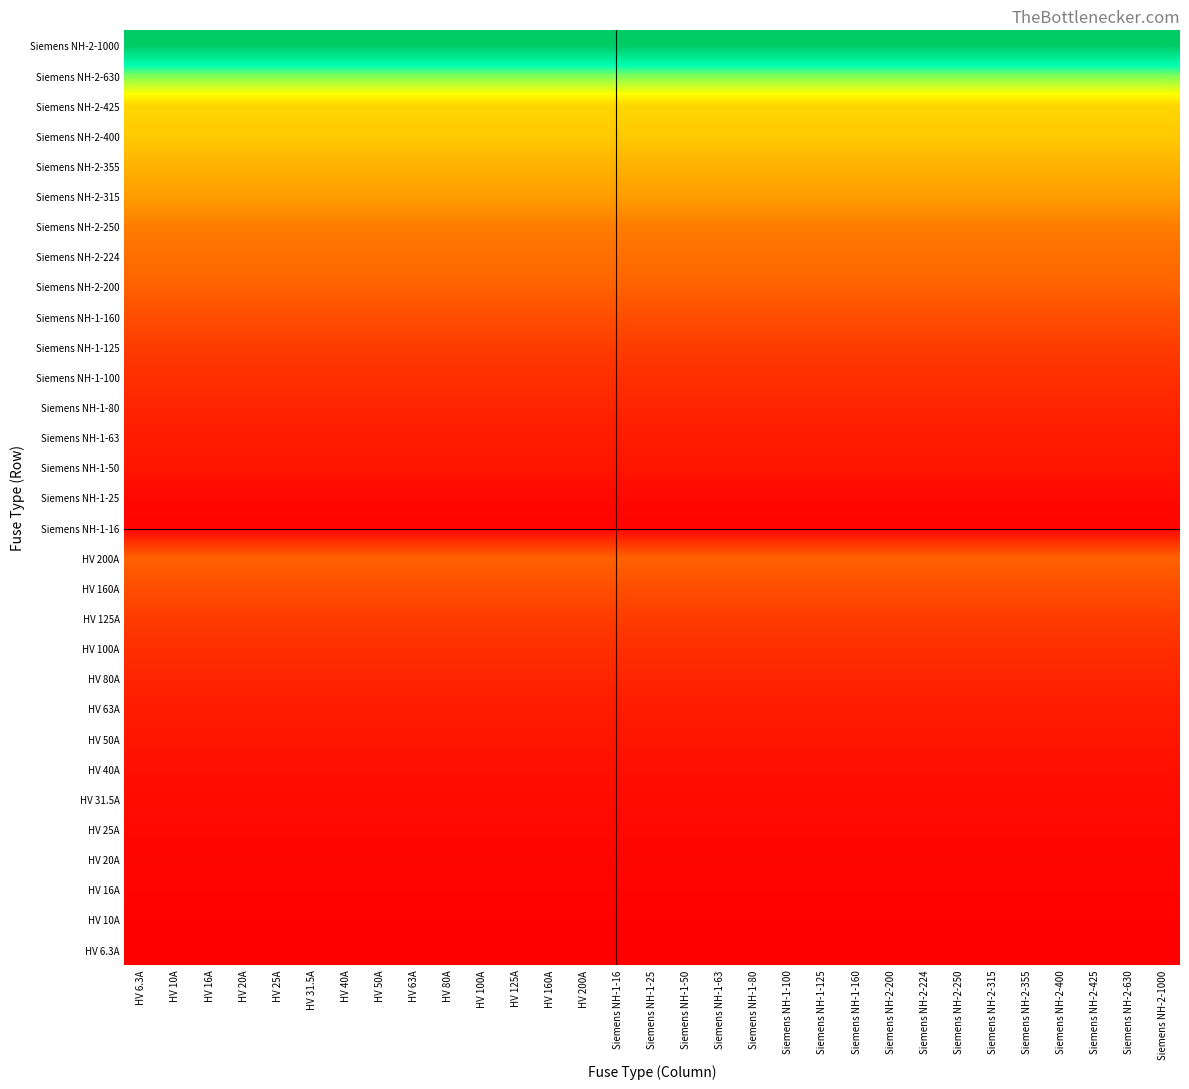

Count the number of data series in this chart.

31